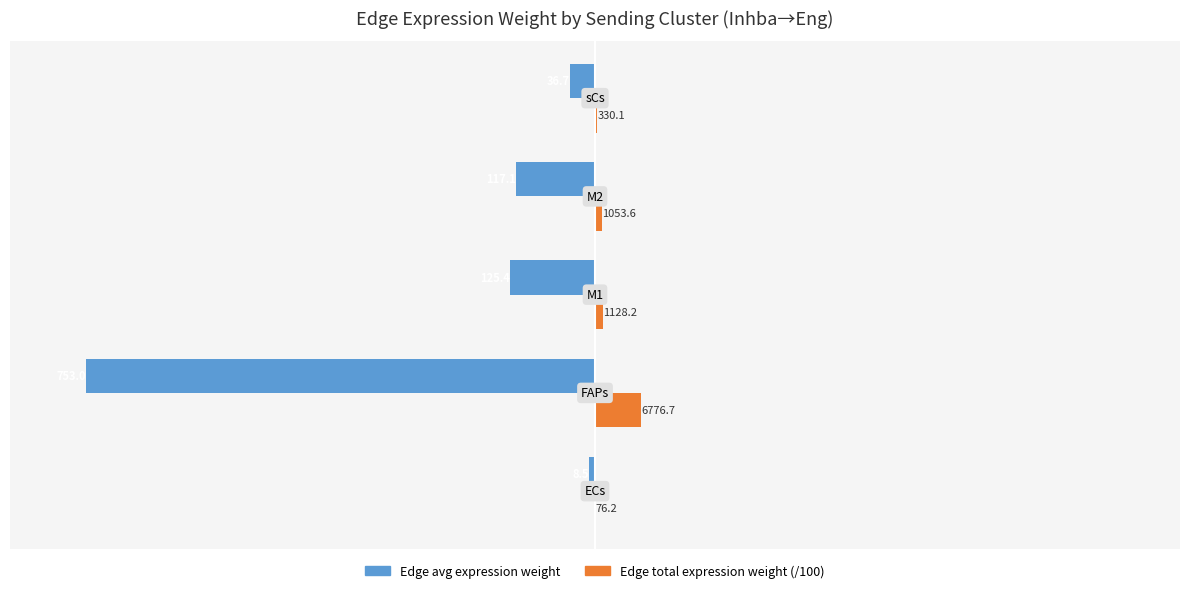

What are all the series names shown in the legend?

Edge avg expression weight, Edge total expression weight (/100)